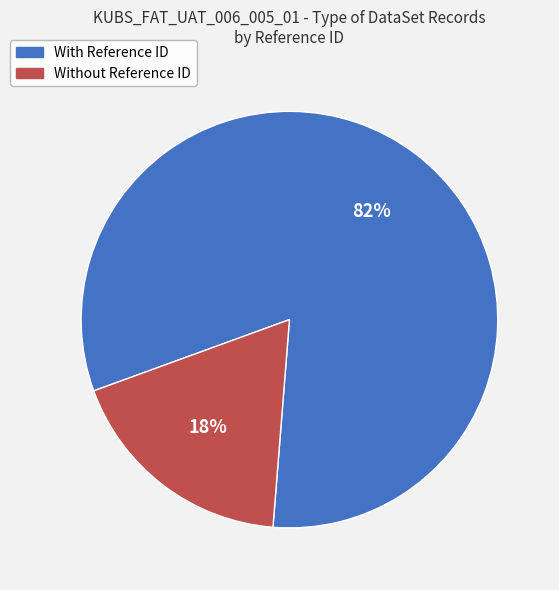

Rank the categories by value from lowest to highest.

Without Reference ID, With Reference ID